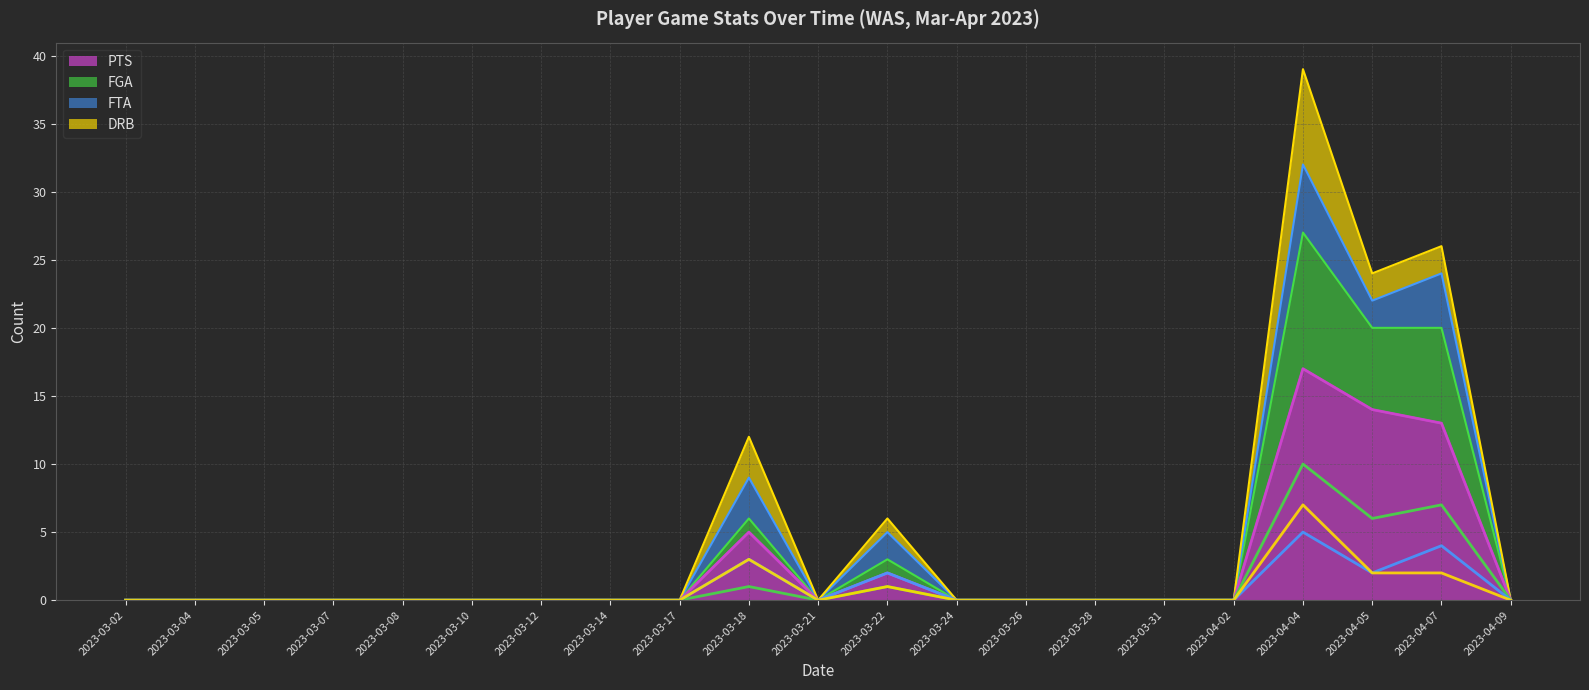

Which label corresponds to the smallest value in the chart?

2023-03-02